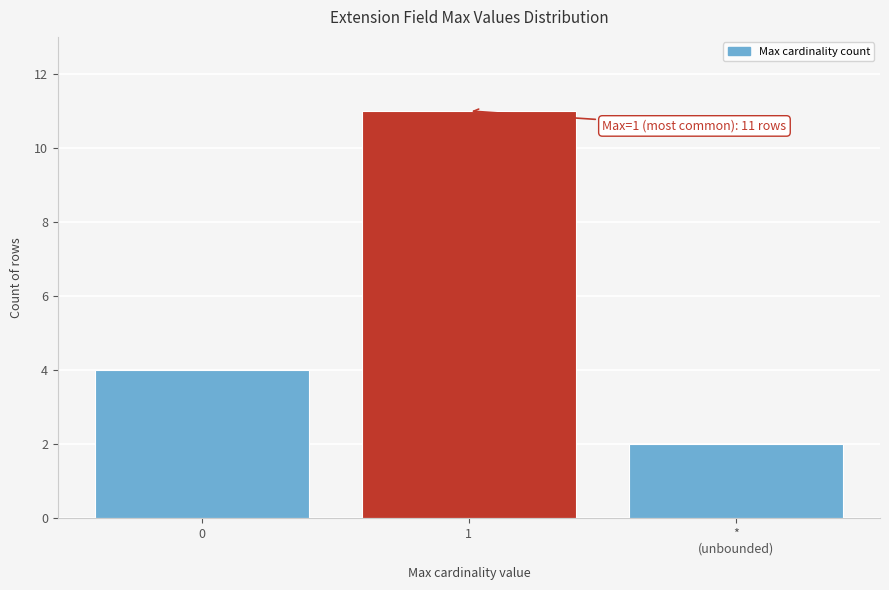

Reading left to right, what are all the values shown in this chart?

4	11	2